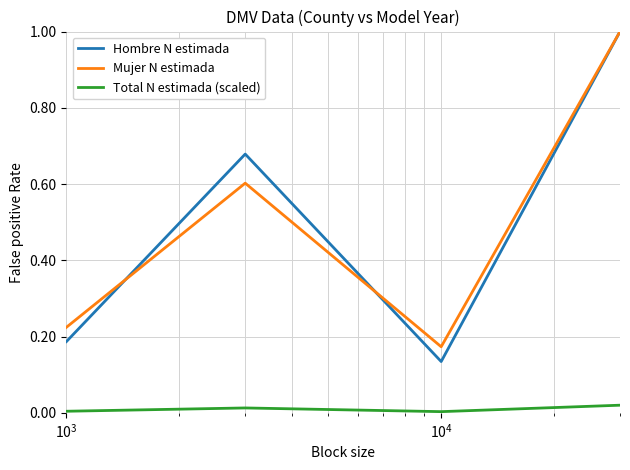

True or false: Hombre N estimada and Total N estimada (scaled) cross at least once.

False